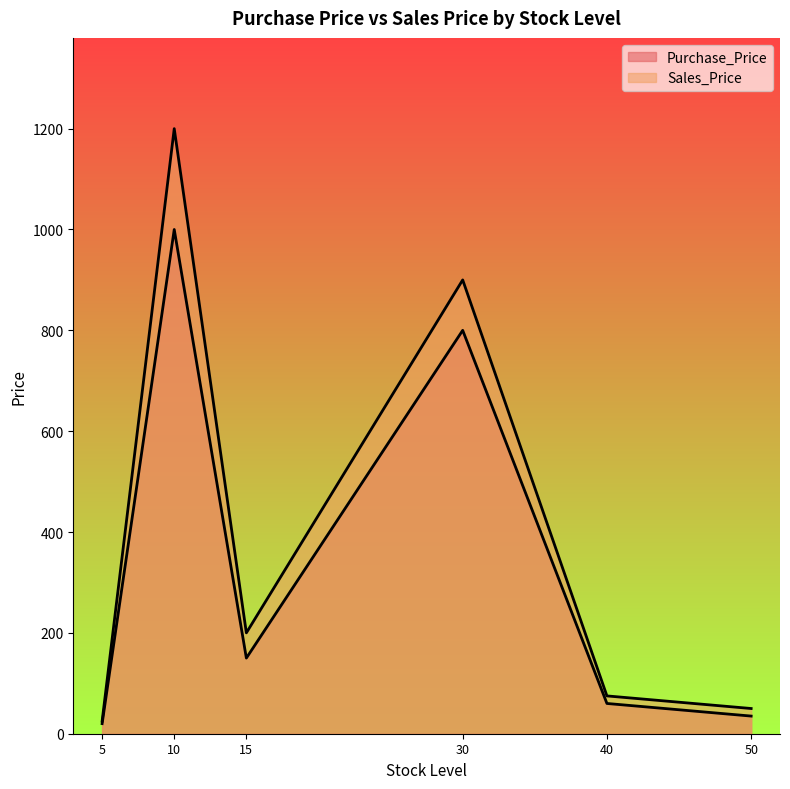

How many values in the Purchase_Price series exceed 150?

2